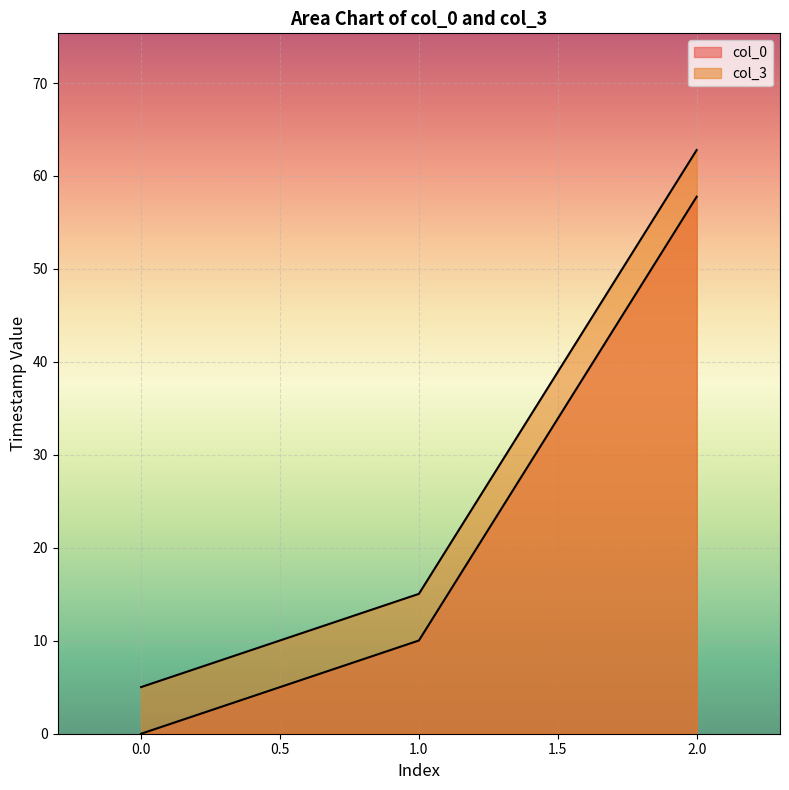

Between 0 and 1, which series saw the biggest shift?

col_3